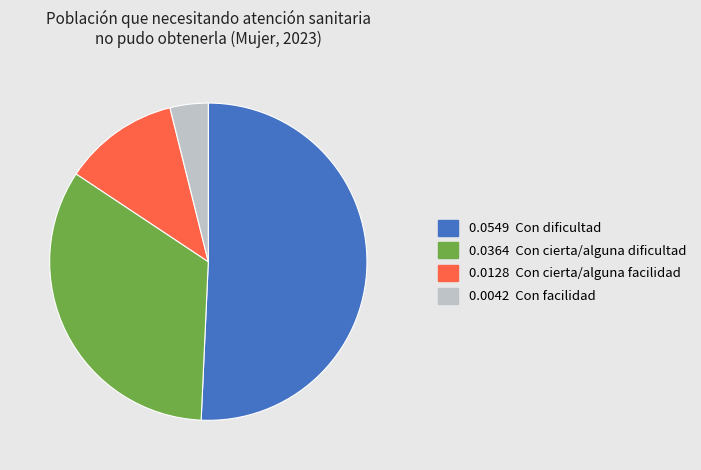

Count the number of slices in the pie.

4